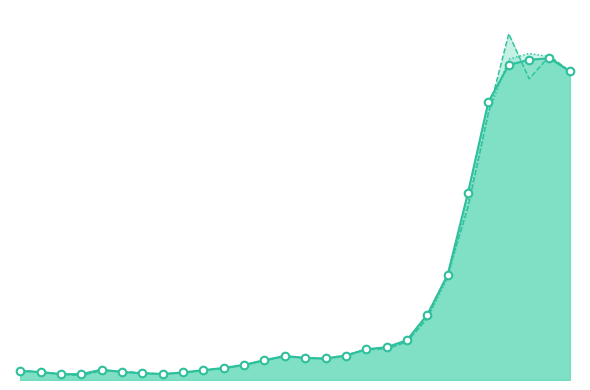

What are all the series names shown in the legend?

RKI, JHU, Worldometer